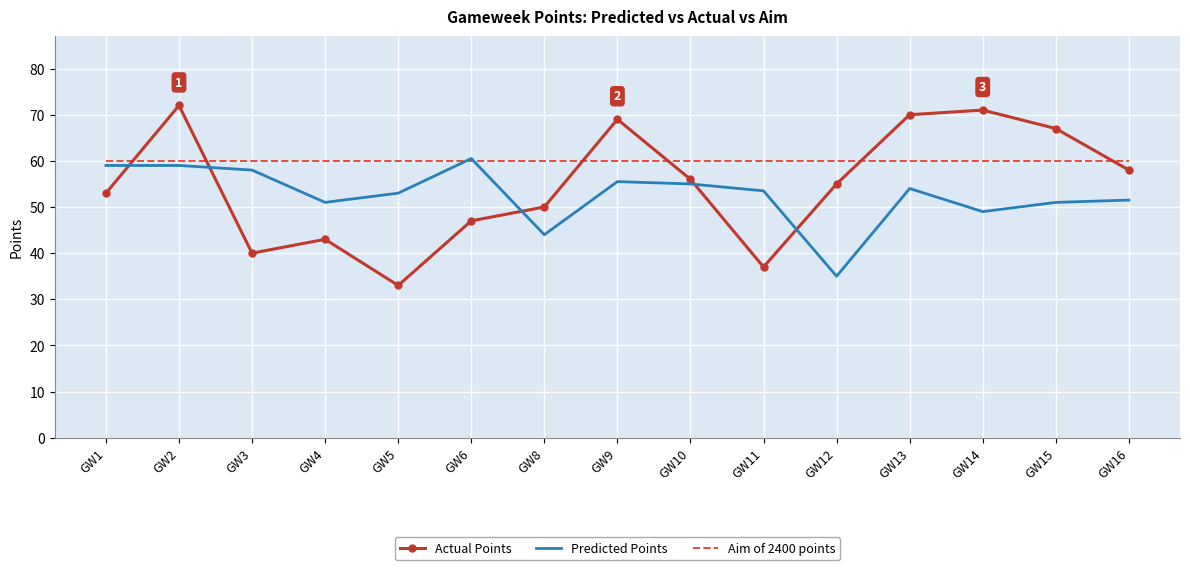

What is the spread (max minus min) of values at GW14?

22.0